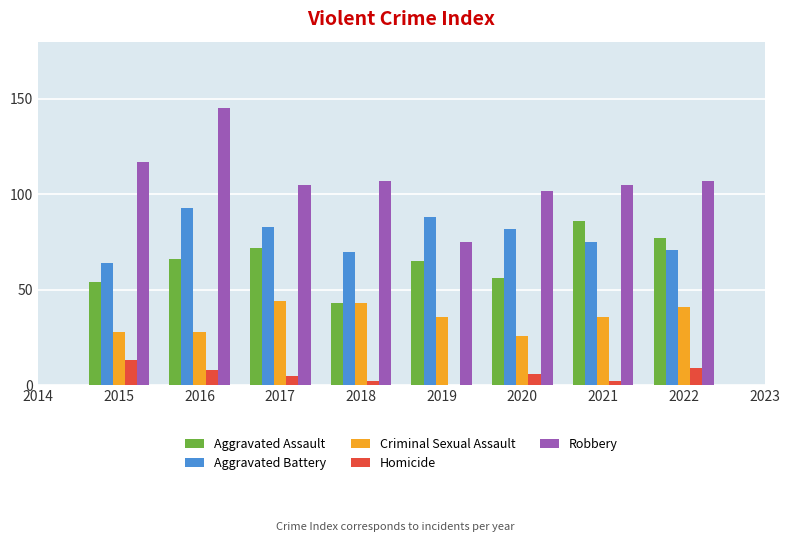

Which series changed the most between 2016 and 2017?

Robbery